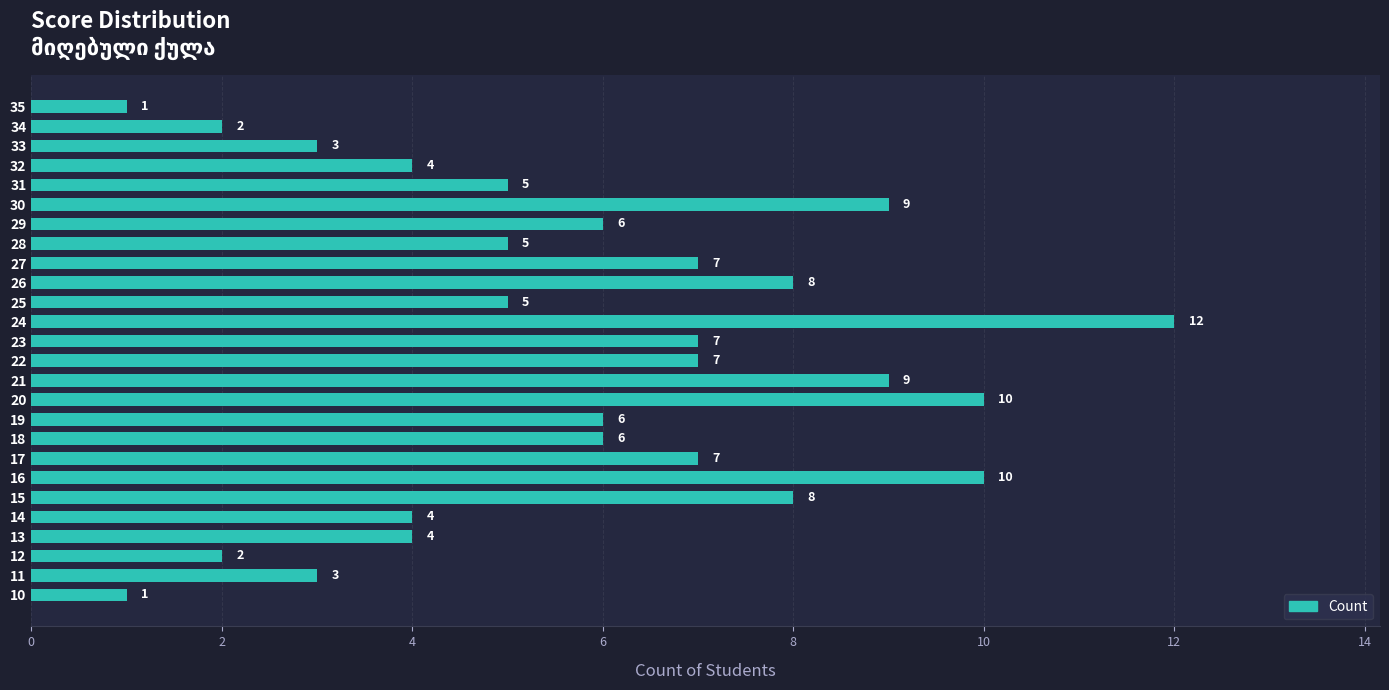

The chart shows a value of 1 at 29. True or false?

False